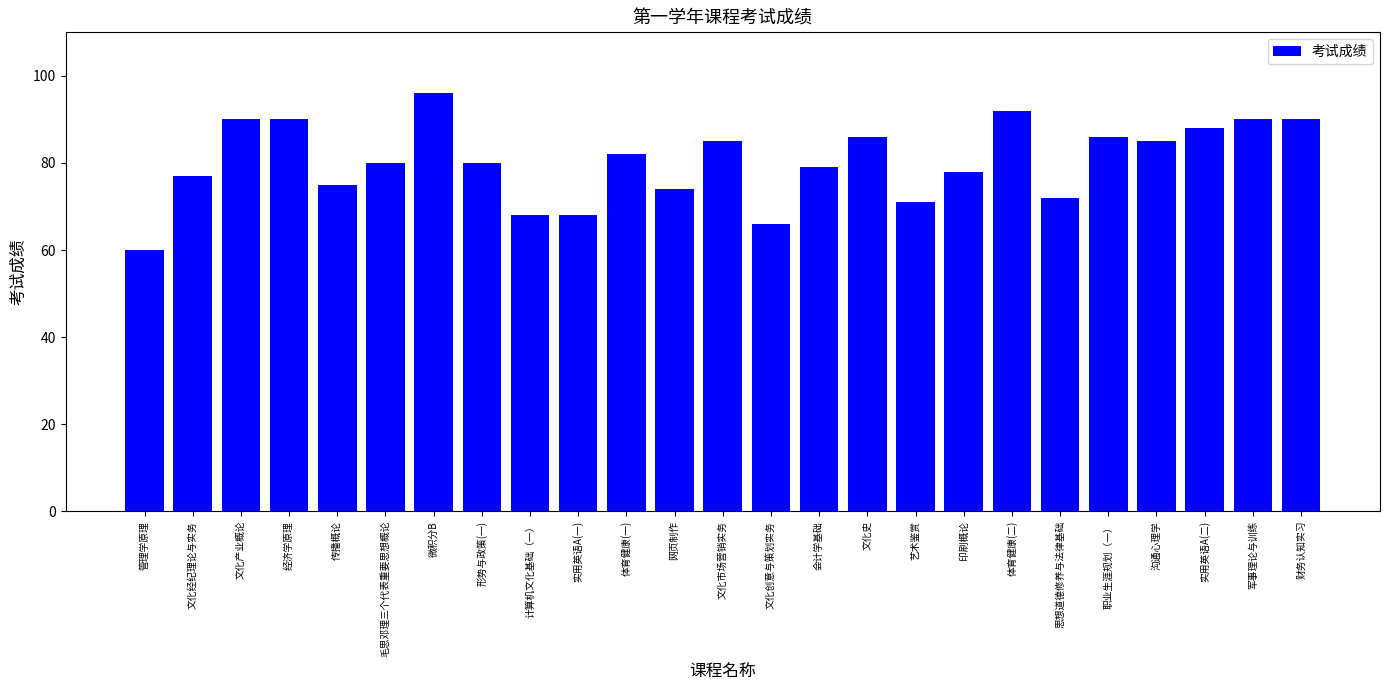

What is the change in value from 传播概论 to 职业生涯规划（一）?

+11